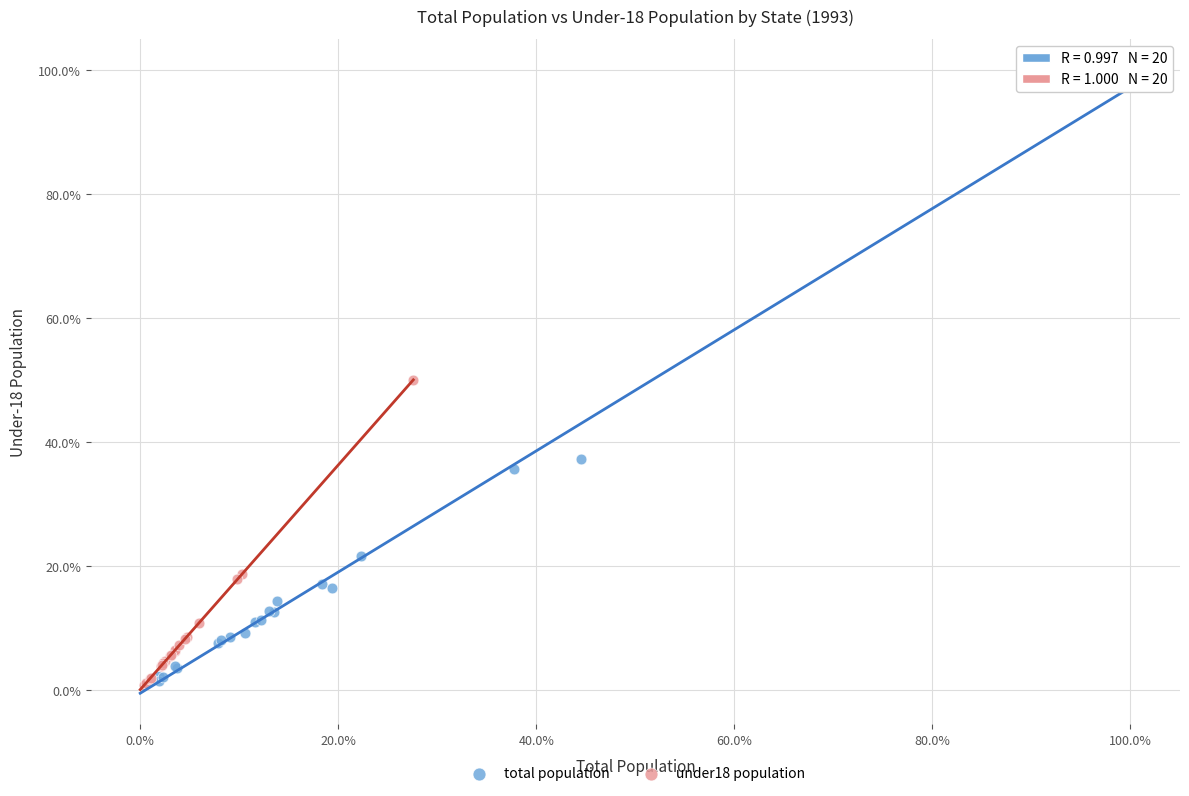

What are all the series names shown in the legend?

total population, under18 population